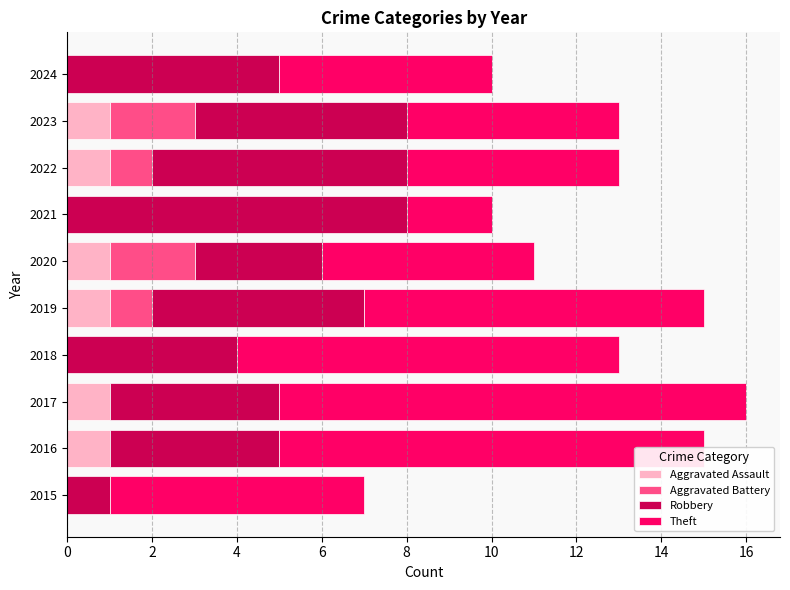

What is the total value across all series at 2024?

10